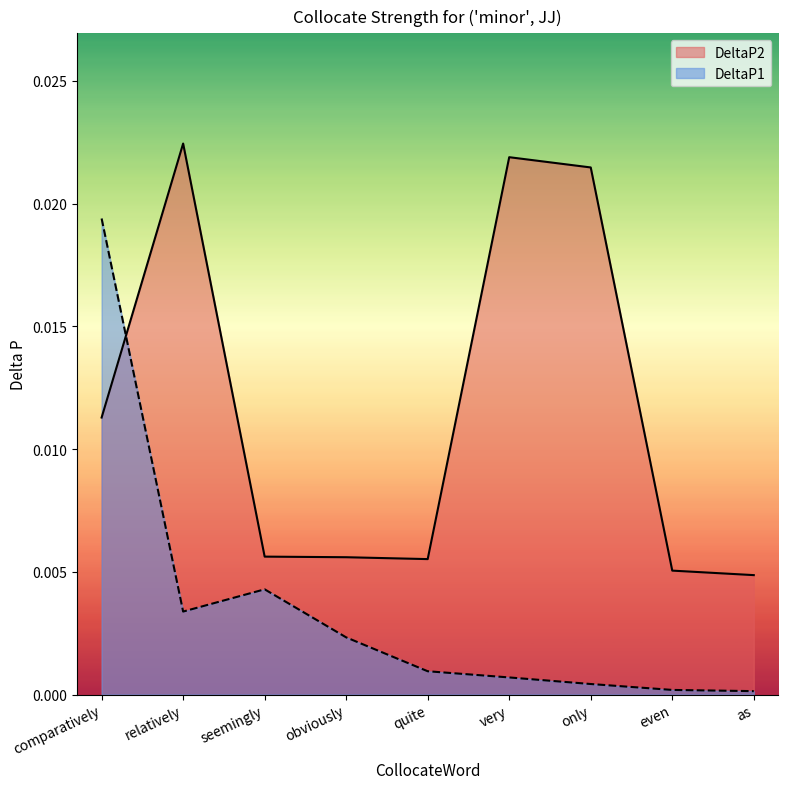

True or false: DeltaP1 and DeltaP2 intersect in this chart.

True